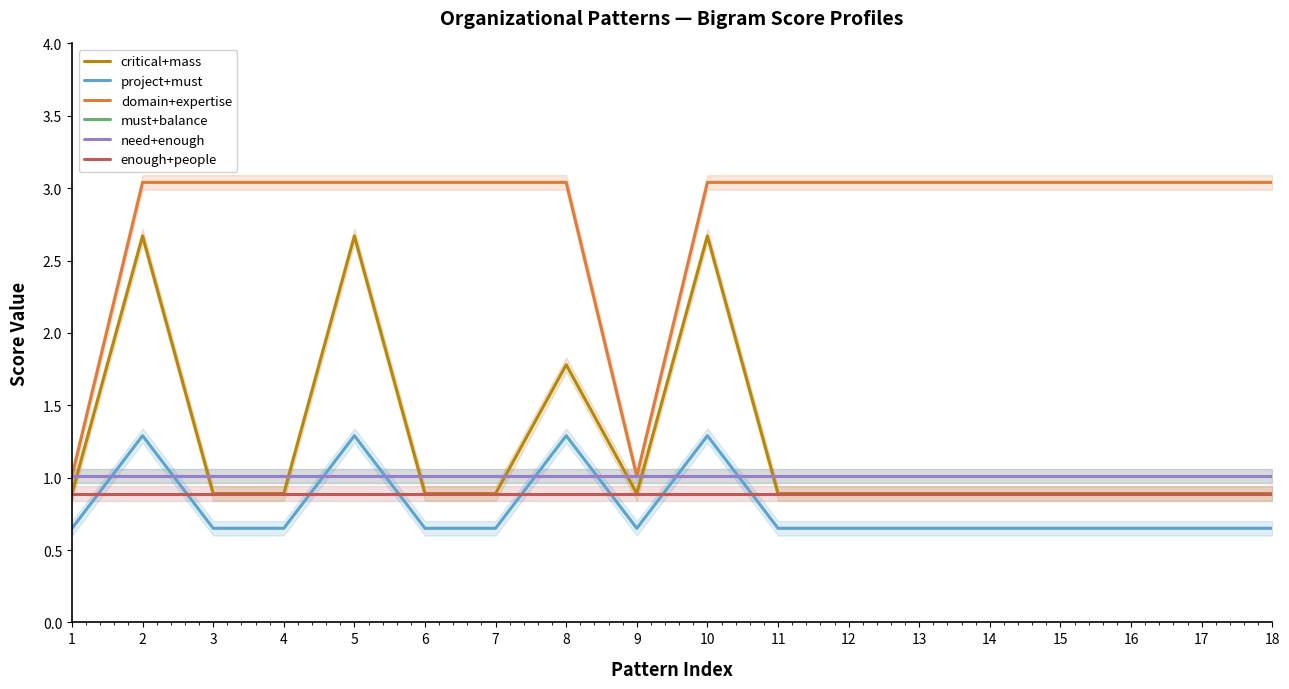

In critical+mass, how many points are higher than both neighbors (excluding endpoints)?

4